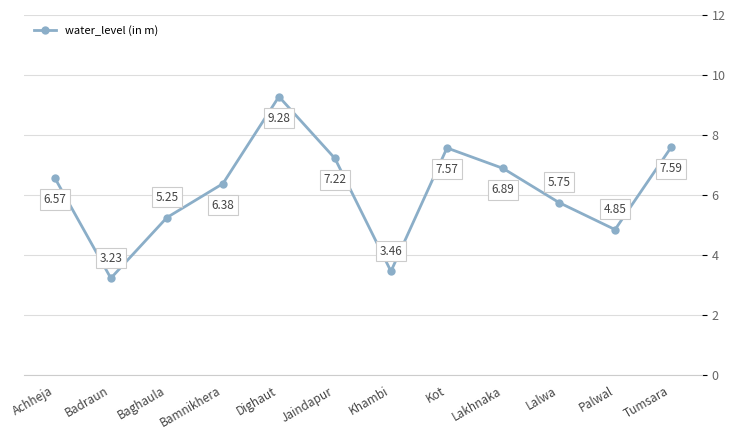

What is the label of the 8th point from the left?

Kot